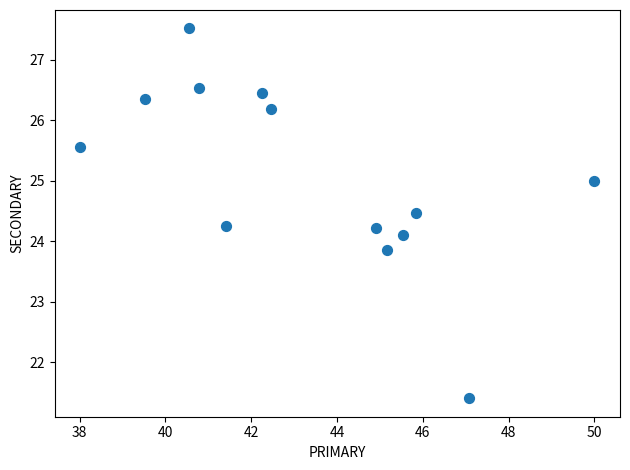

What is the range of Y values (max minus min)?

6.1